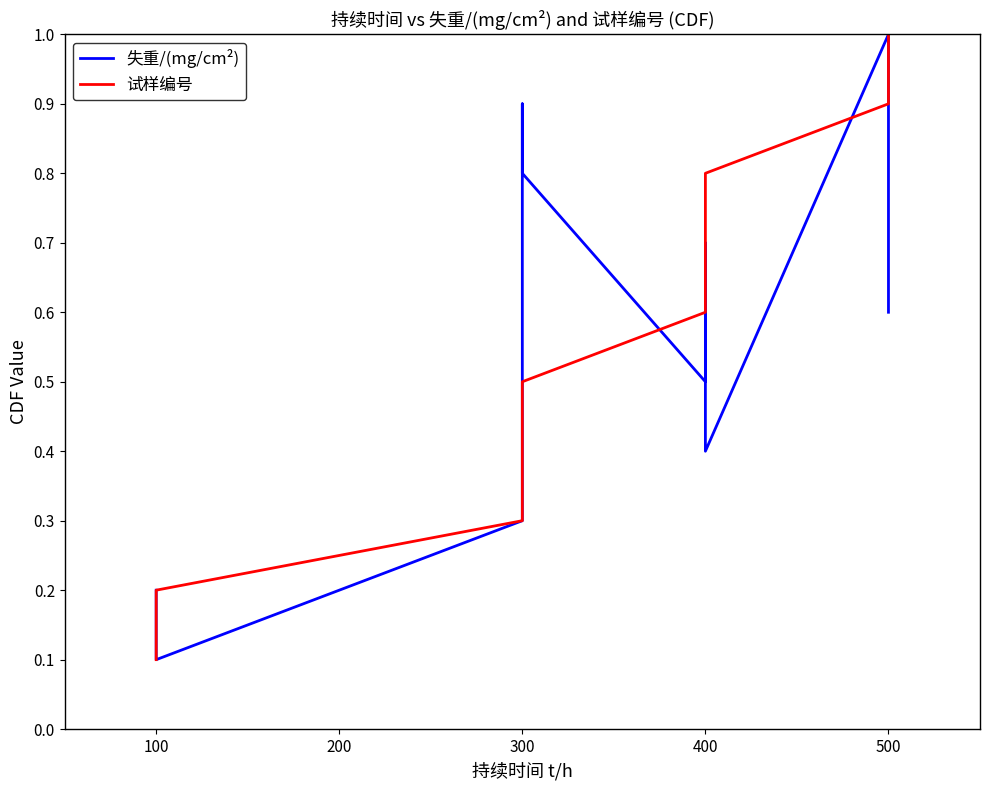

What is the minimum value for 试样编号?

0.1